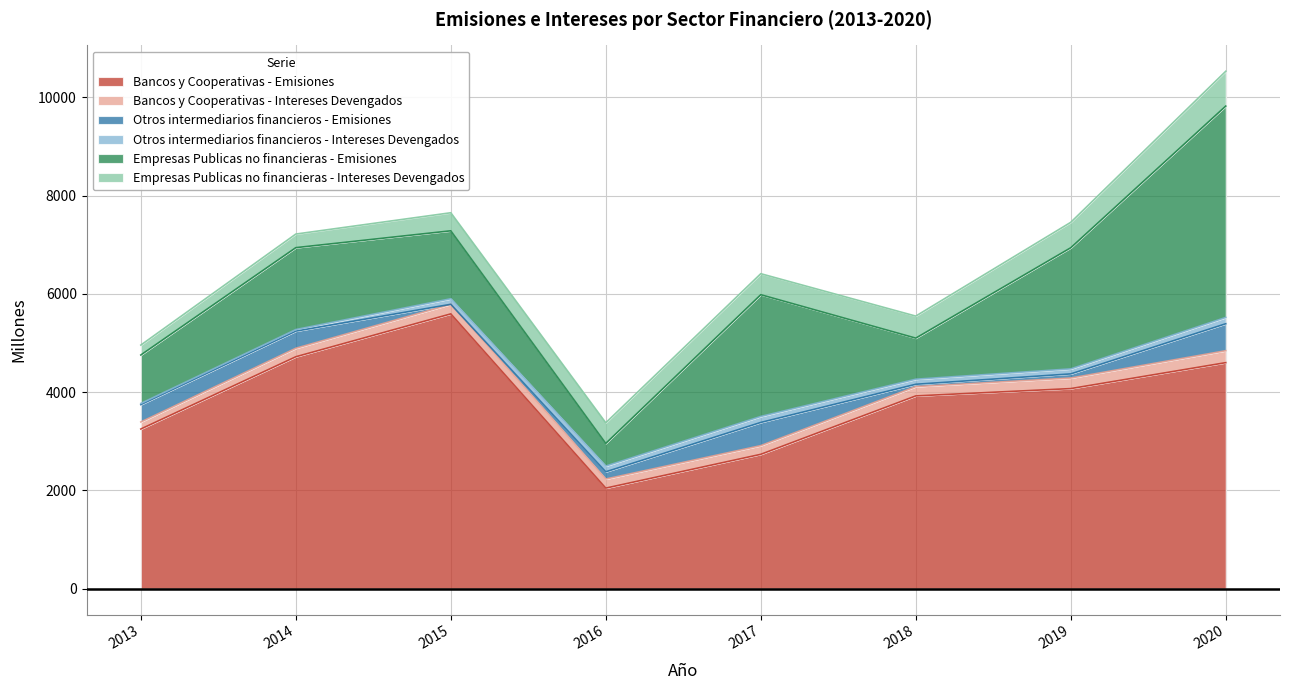

True or false: Empresas Publicas no financieras - Intereses Devengados and Empresas Publicas no financieras - Emisiones cross at least once.

False